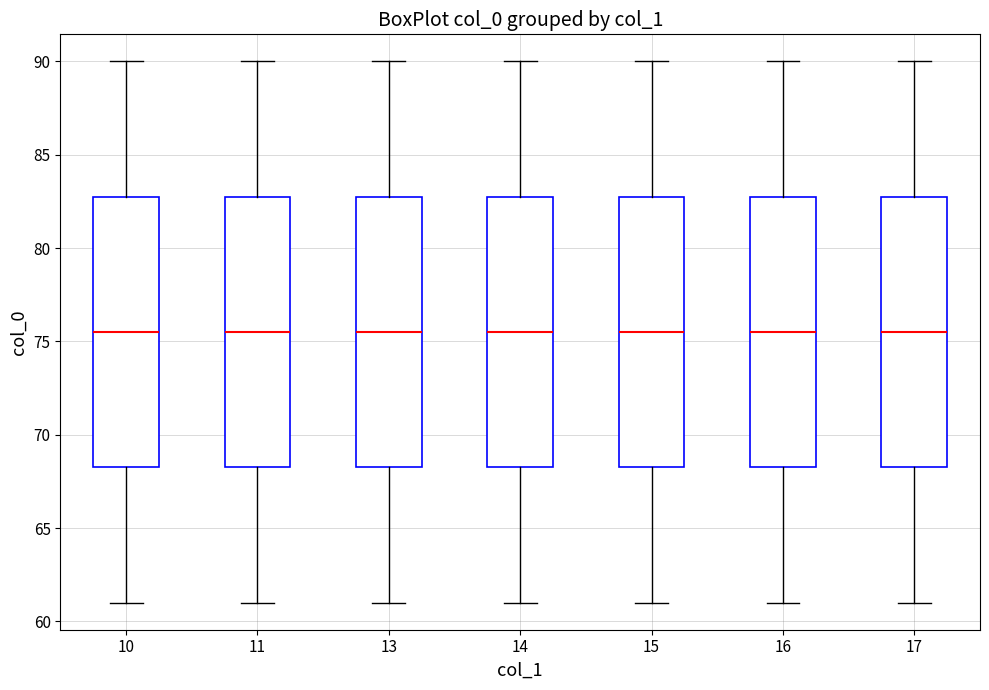

Reading left to right, read every box against the y-axis: the position of its median line, the range the box covers, and the ends of its whiskers. The values are not printed on the chart, so give them approximately, as read against the axis.

10: median 75.5, box 68.5 to 83.0, whiskers 61.0 to 90.0
11: median 75.5, box 68.5 to 83.0, whiskers 61.0 to 90.0
13: median 75.5, box 68.5 to 83.0, whiskers 61.0 to 90.0
14: median 75.5, box 68.5 to 83.0, whiskers 61.0 to 90.0
15: median 75.5, box 68.5 to 83.0, whiskers 61.0 to 90.0
16: median 75.5, box 68.5 to 83.0, whiskers 61.0 to 90.0
17: median 75.5, box 68.5 to 83.0, whiskers 61.0 to 90.0